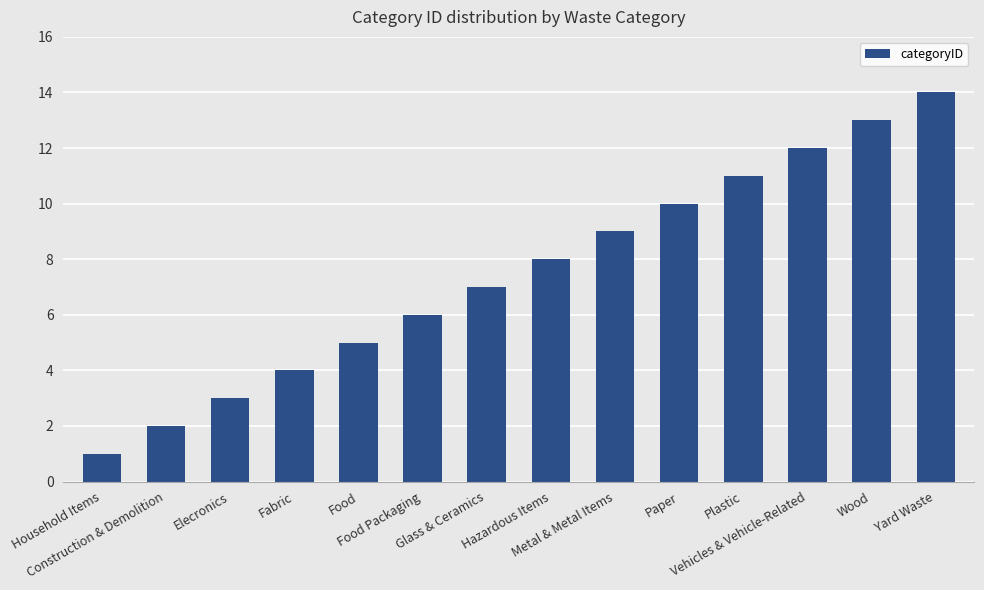

What is the difference between the second highest and second lowest values?

11